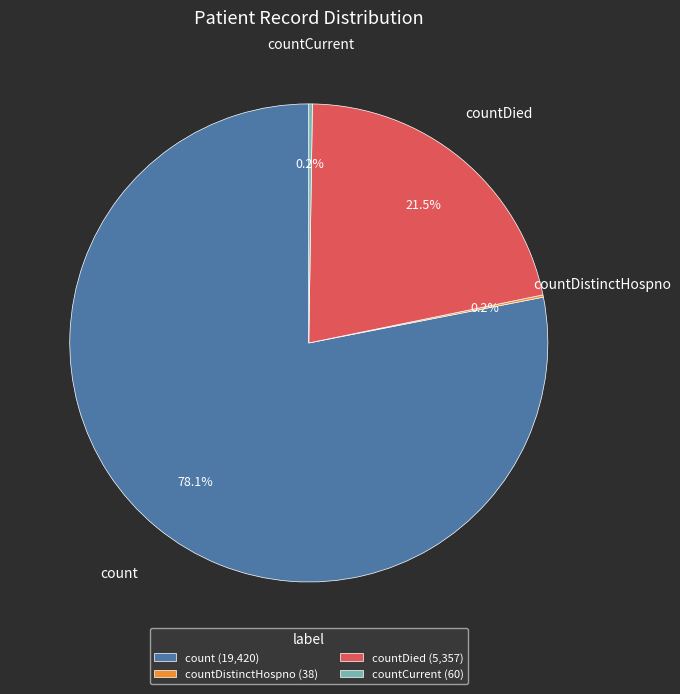

What is the largest slice in the pie chart?

count (19,420)